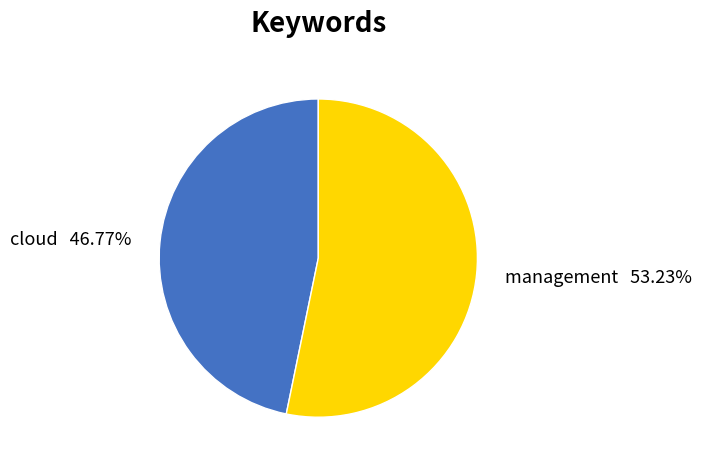

Which category has the smallest portion of the pie?

cloud